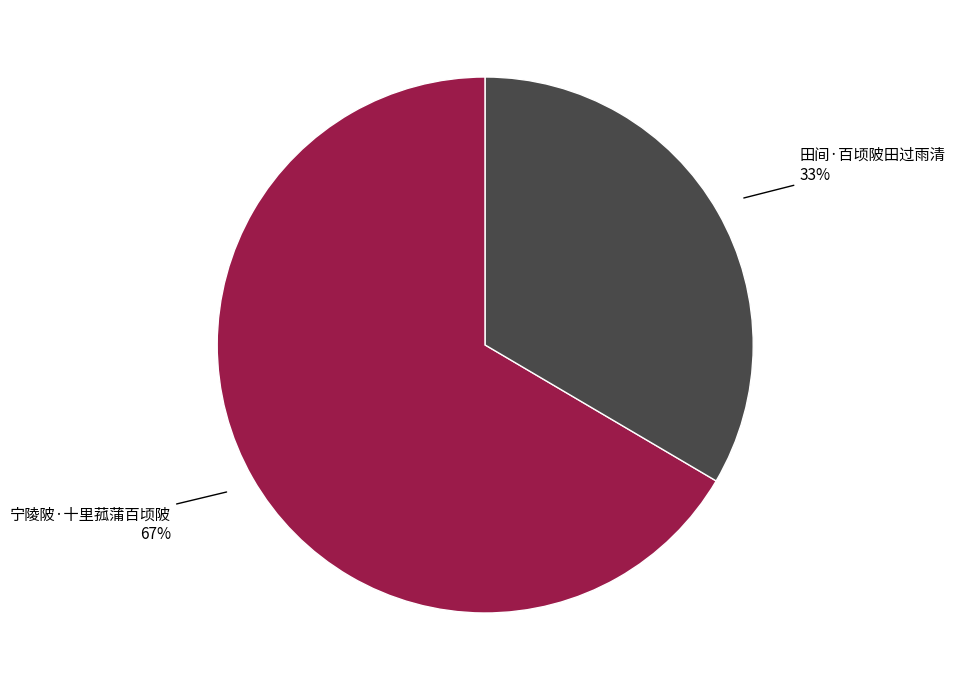

Is it true that 宁陵陂·十里菰蒲百顷陂 is 57% of the pie?

False